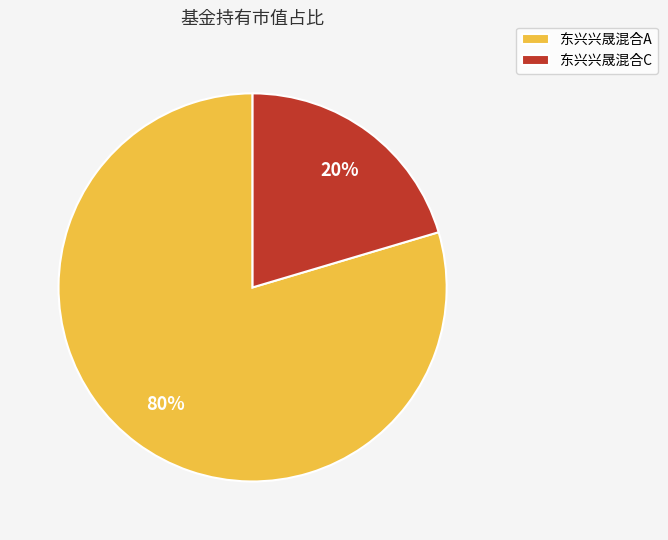

Is it true that 东兴兴晟混合A is 80% of the pie?

True